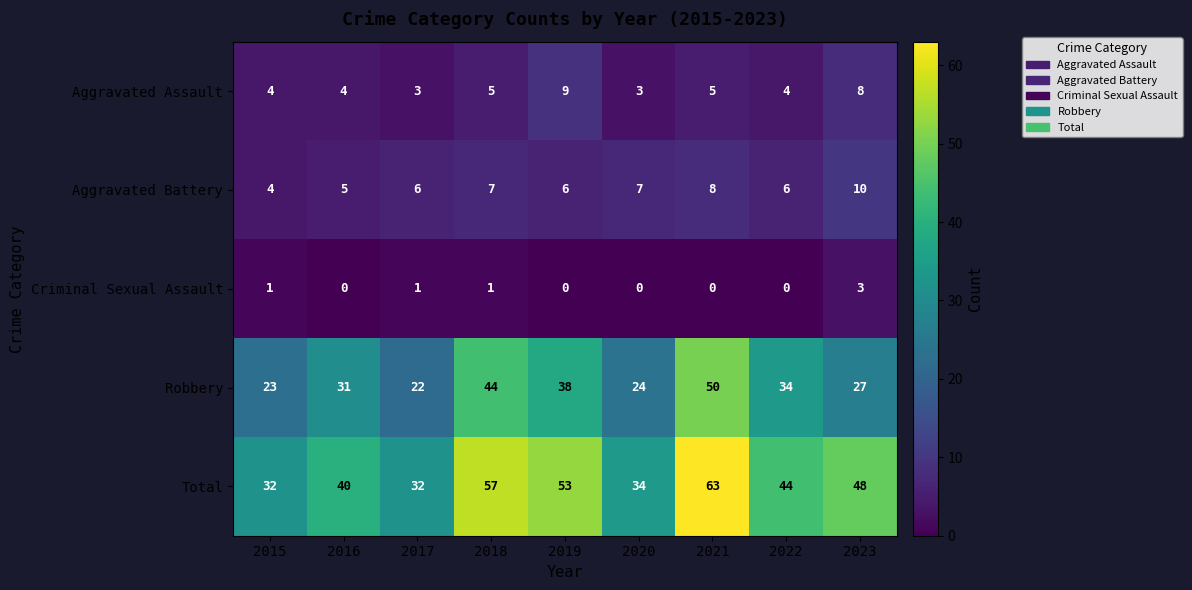

What is the lowest value of the Total series?

32